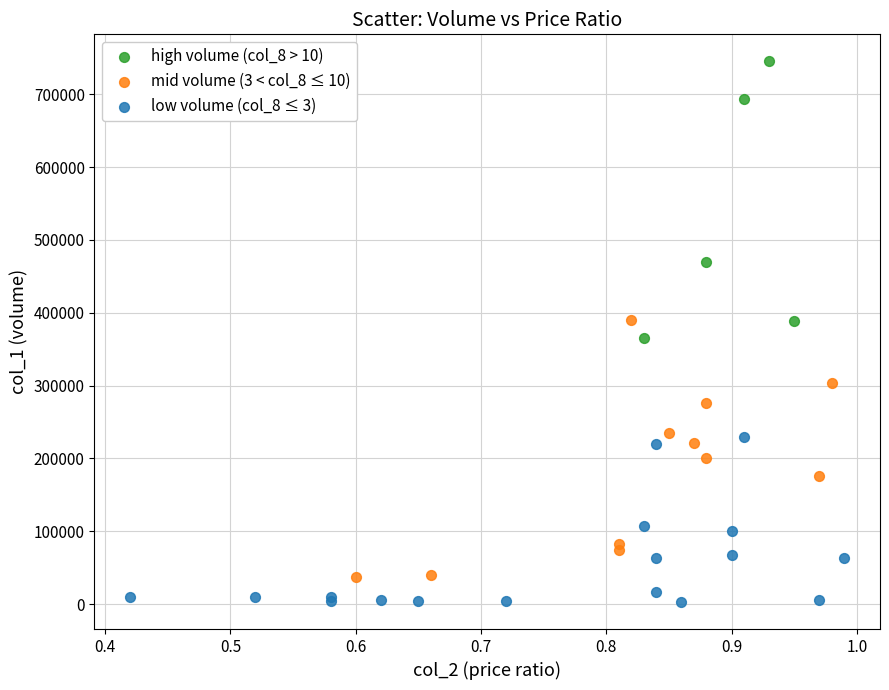

Which series contains the lowest Y value?

low volume (col_8 ≤ 3)